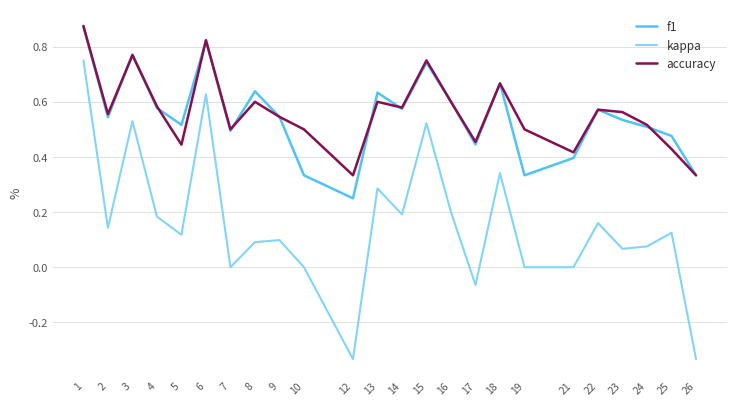

Which series changed the most between 2 and 26?

kappa